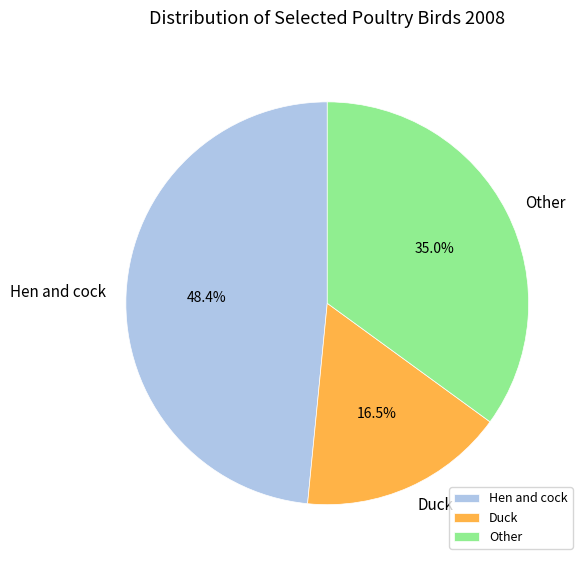

To the nearest percent, what percentage of the pie is Other?

35%